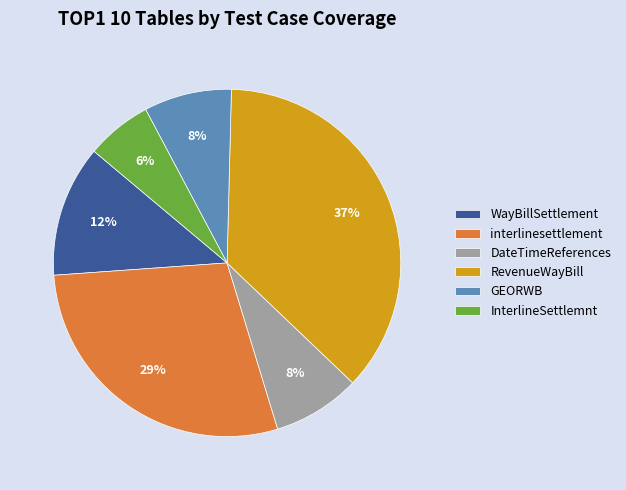

Count the number of slices in the pie.

6